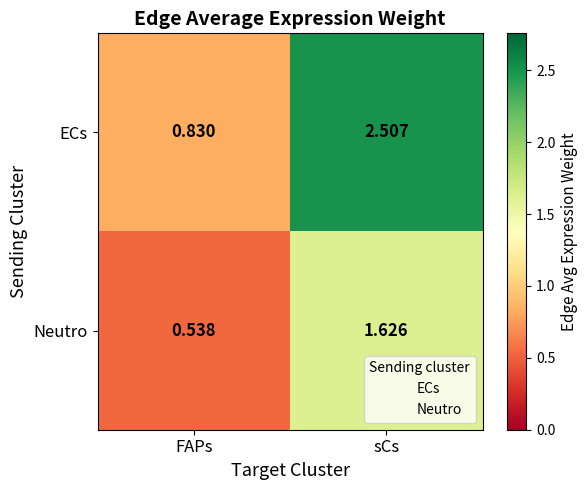

Which series has the largest range (max minus min)?

ECs